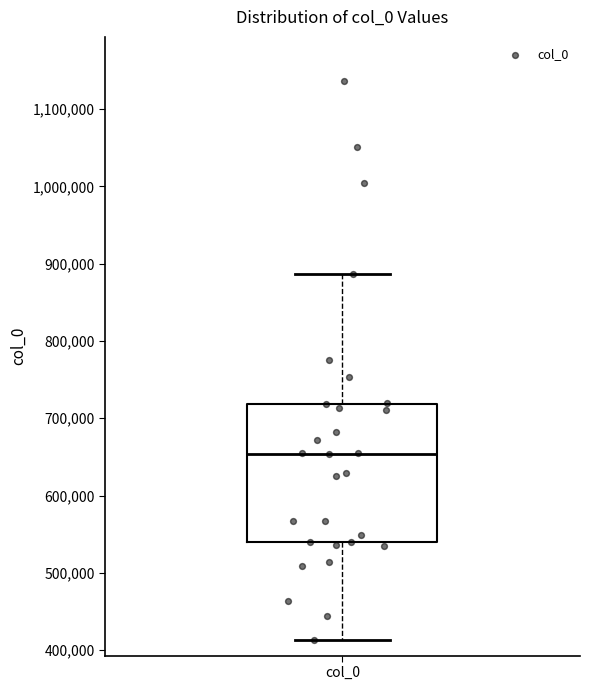

Where is the upper edge of the box for col_0 on the y-axis? The values are not printed on the chart, so give them approximately, as read against the axis.

720000